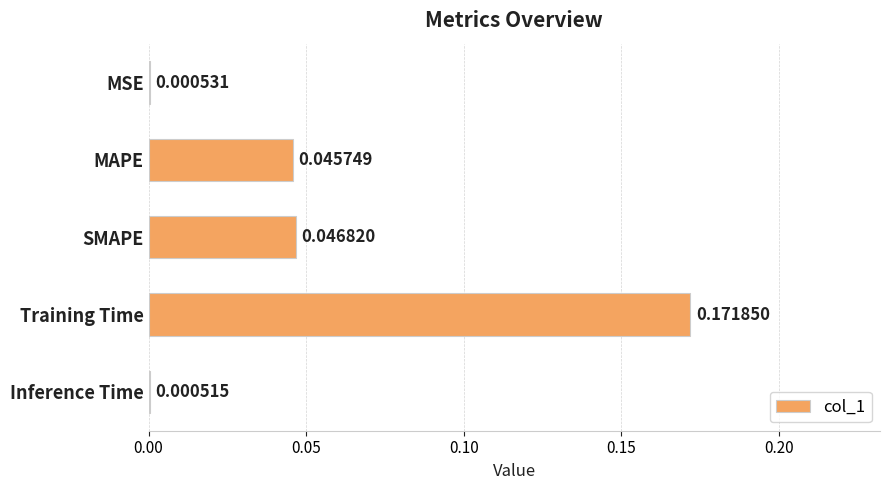

Count the number of data series in this chart.

1